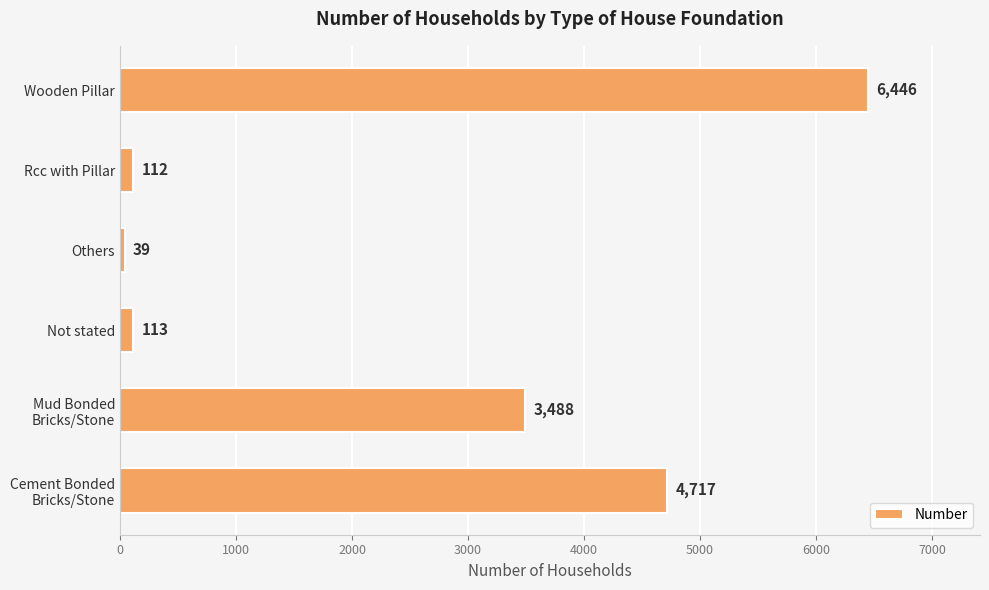

At which category does the chart reach its peak across all series?

Wooden Pillar